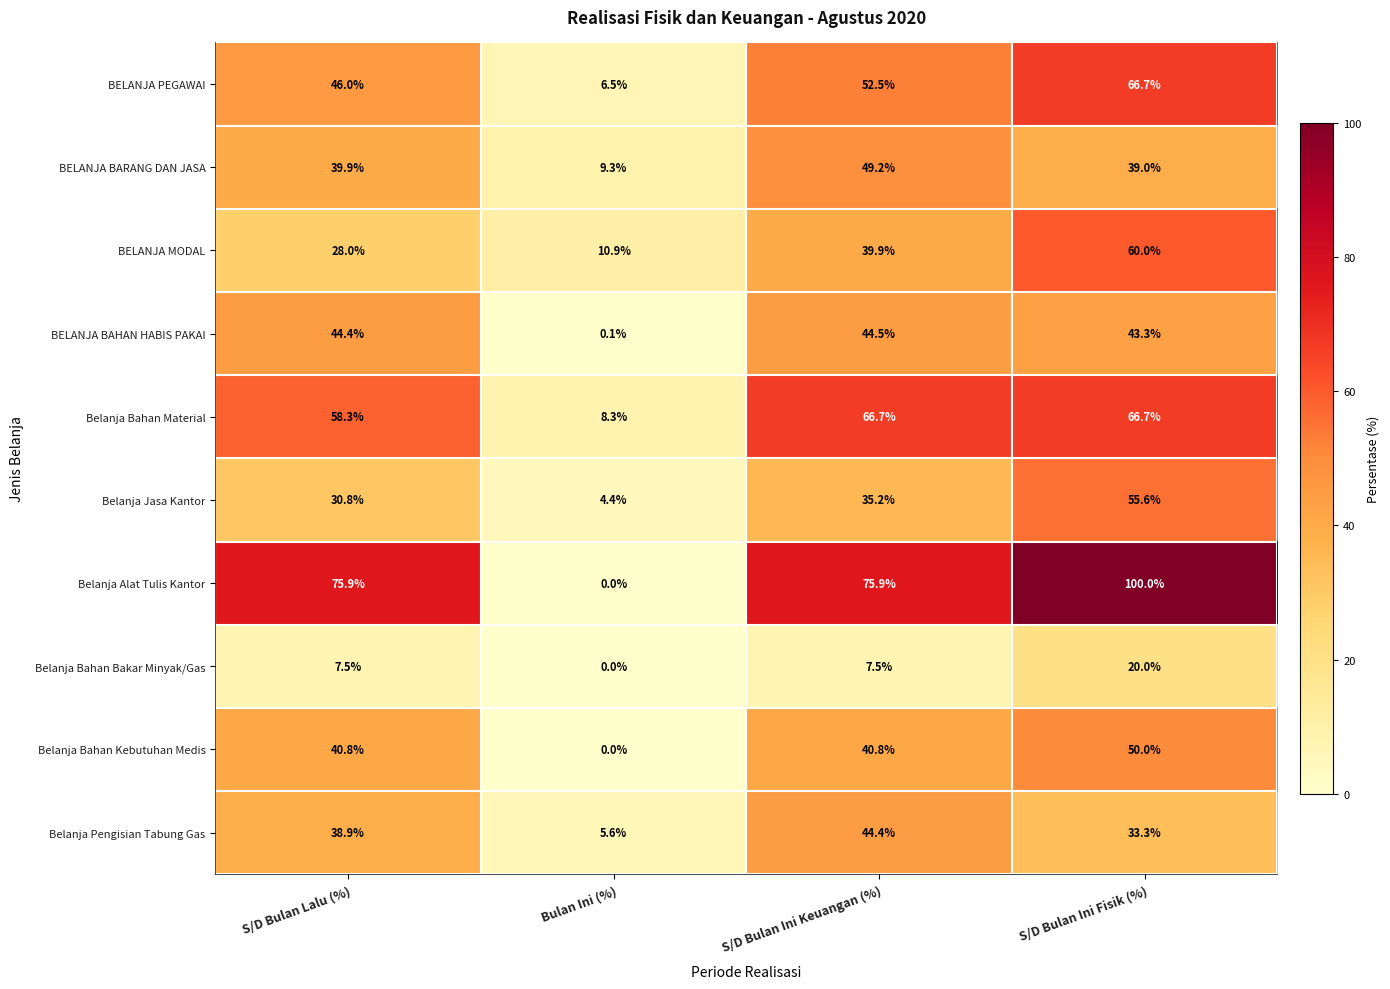

List the labels in order of BELANJA PEGAWAI value, largest first.

S/D Bulan Ini Fisik (%), S/D Bulan Ini Keuangan (%), S/D Bulan Lalu (%), Bulan Ini (%)